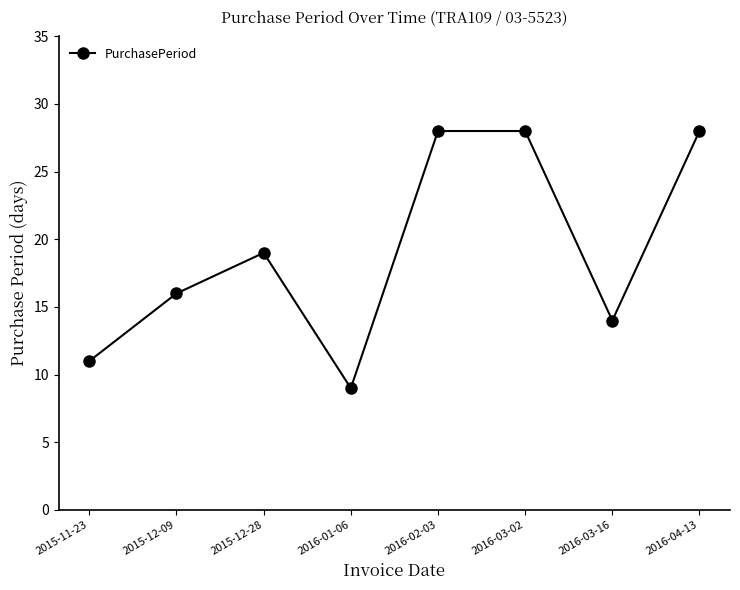

How many points are lower than both their immediate neighbors (excluding endpoints)?

2